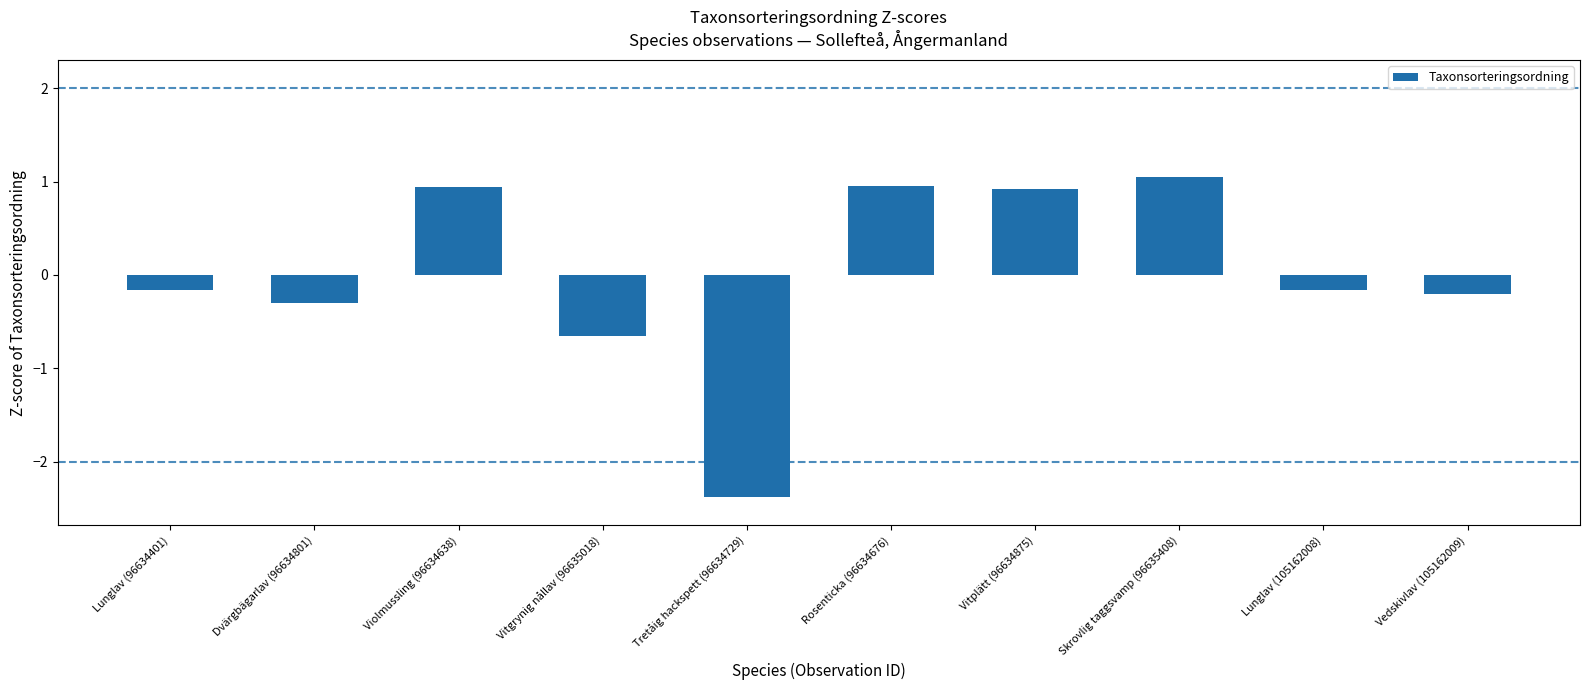

What is the label of the 1st bar from the left?

Lunglav (96634401)